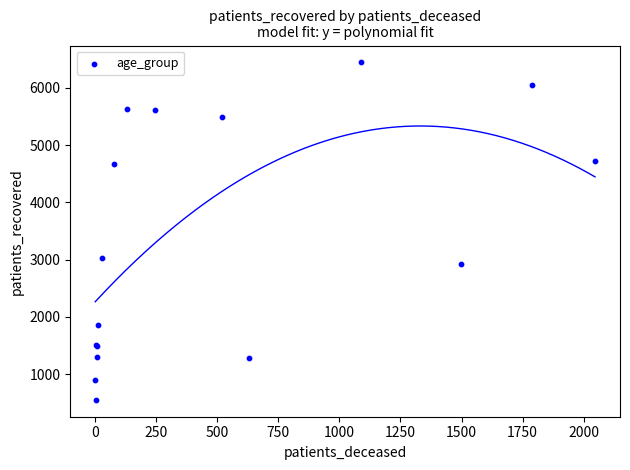

What Y value in the scatter plot is closest to 3497?

3029